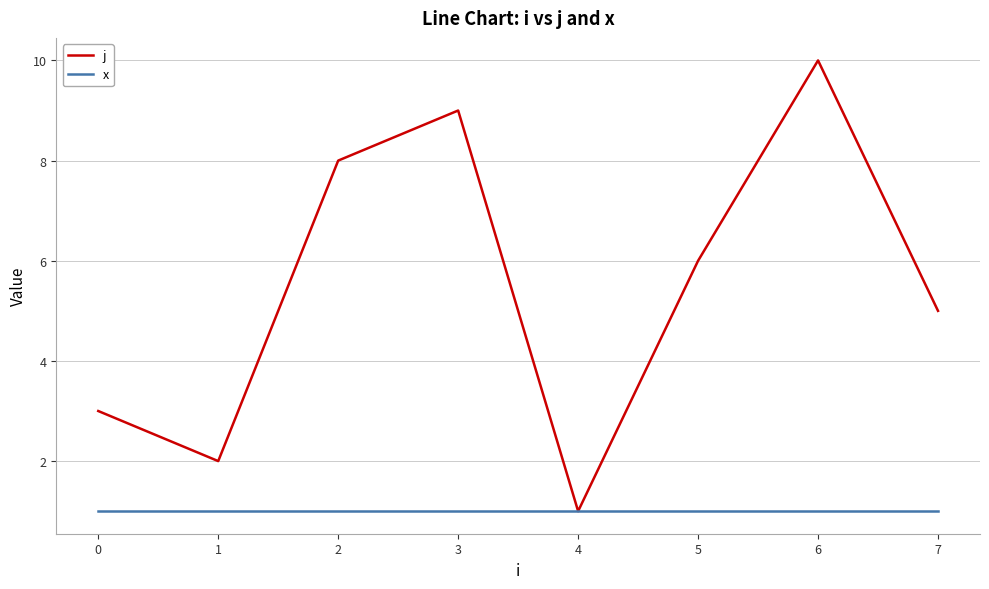

At which category does the chart reach its peak across all series?

6